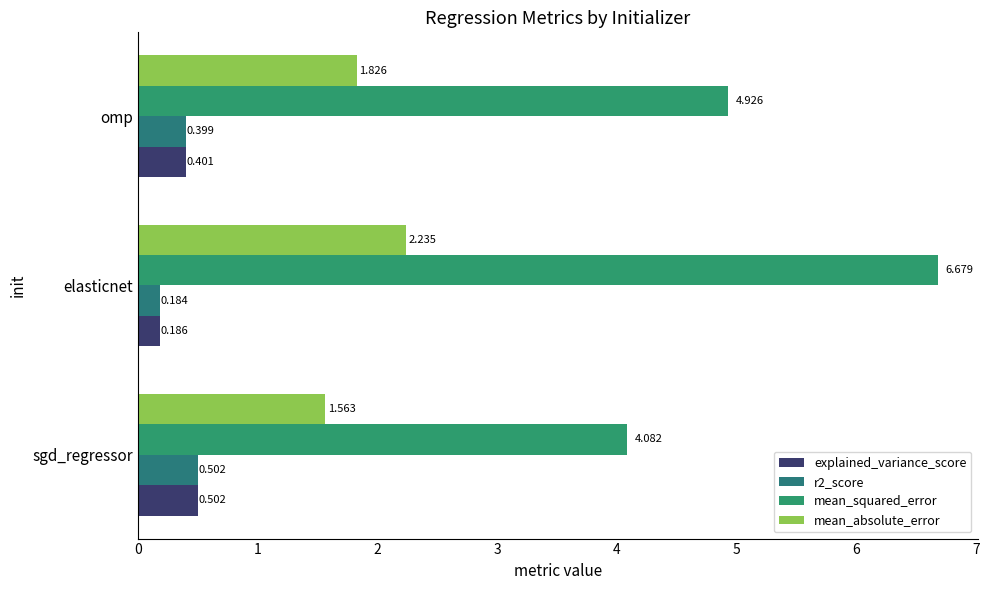

How many distinct data groups are displayed?

4